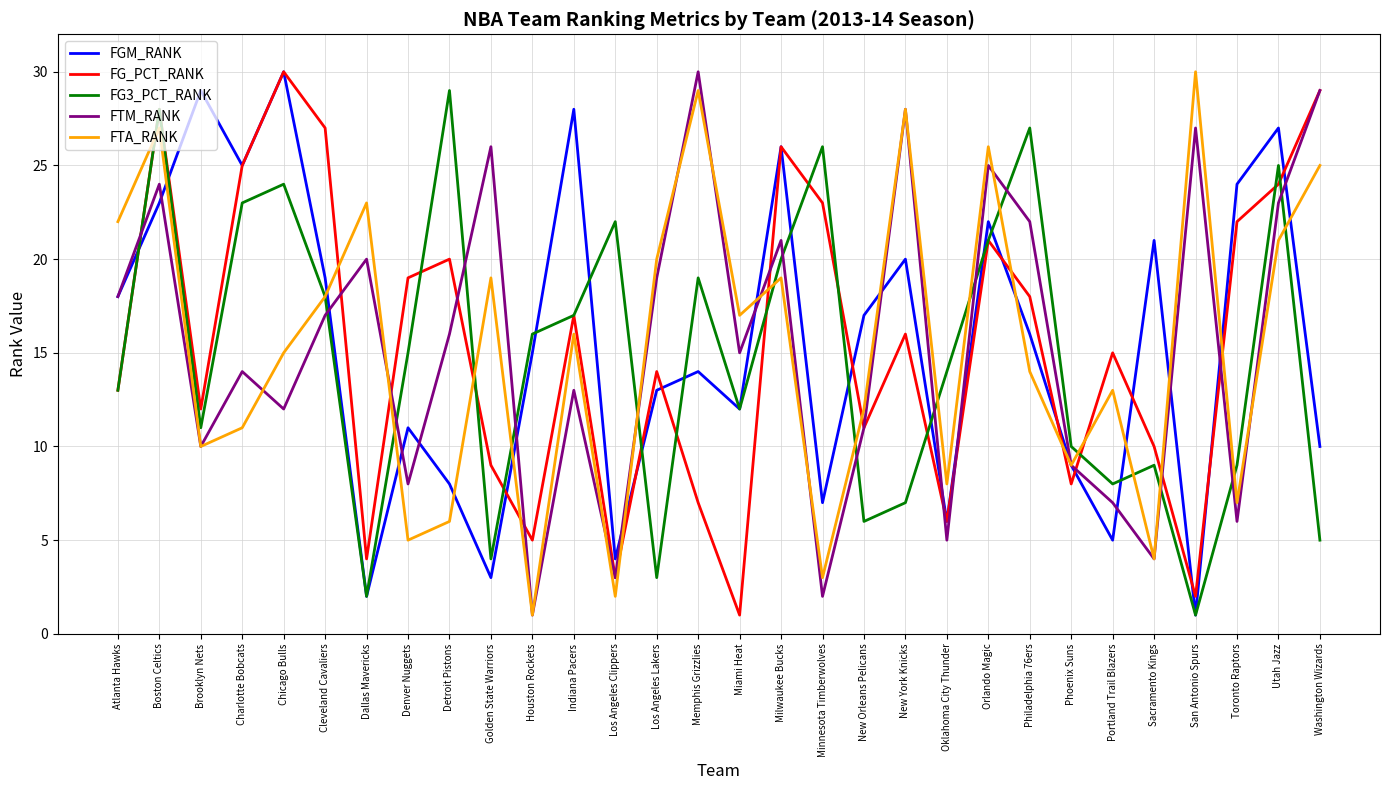

What is the maximum value for FGM_RANK?

30